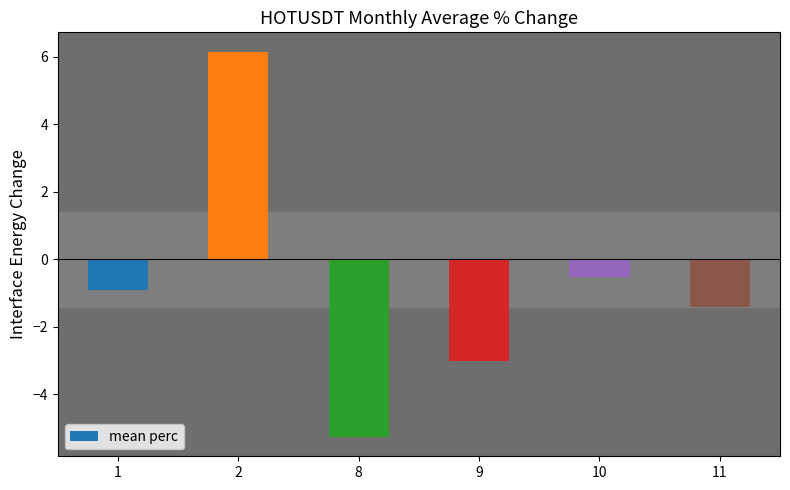

What is the difference between the maximum and minimum values?

11.4